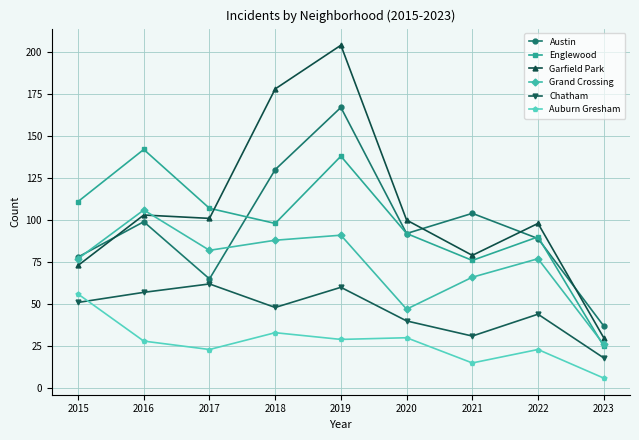

What is the minimum value for Austin?

37